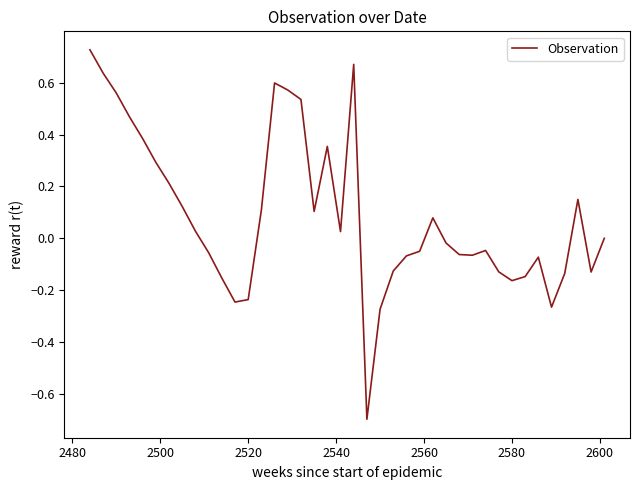

Is it true that the value at 16 is -0.1?

False